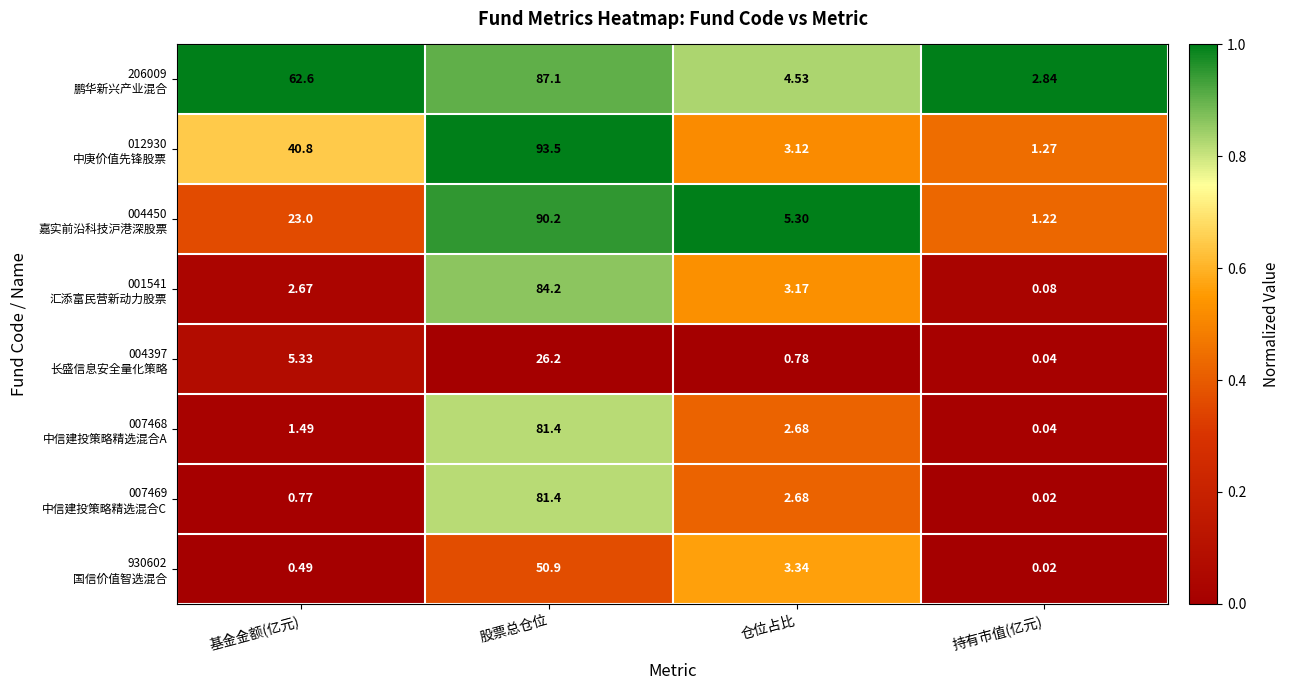

At which category is the sum across all series the highest?

股票总仓位